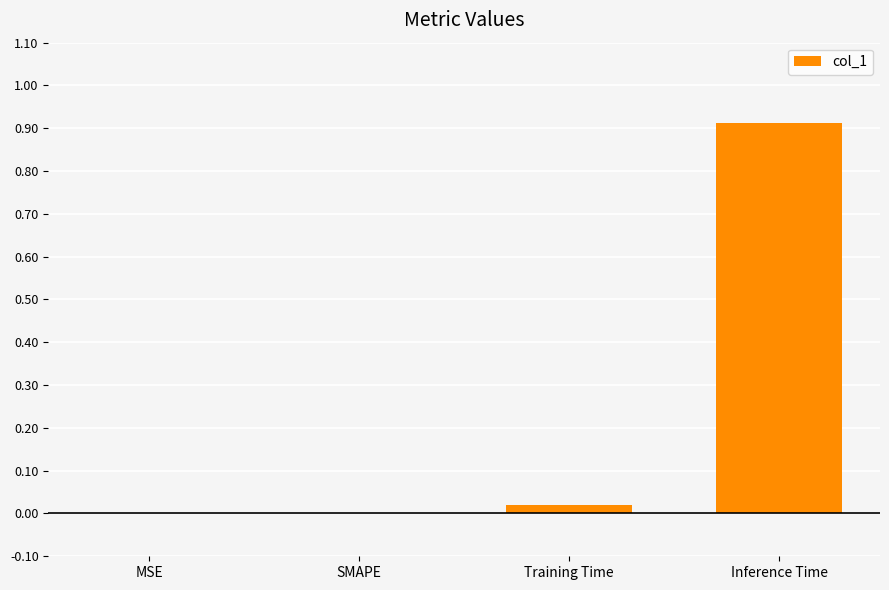

Are the bars horizontal?

No